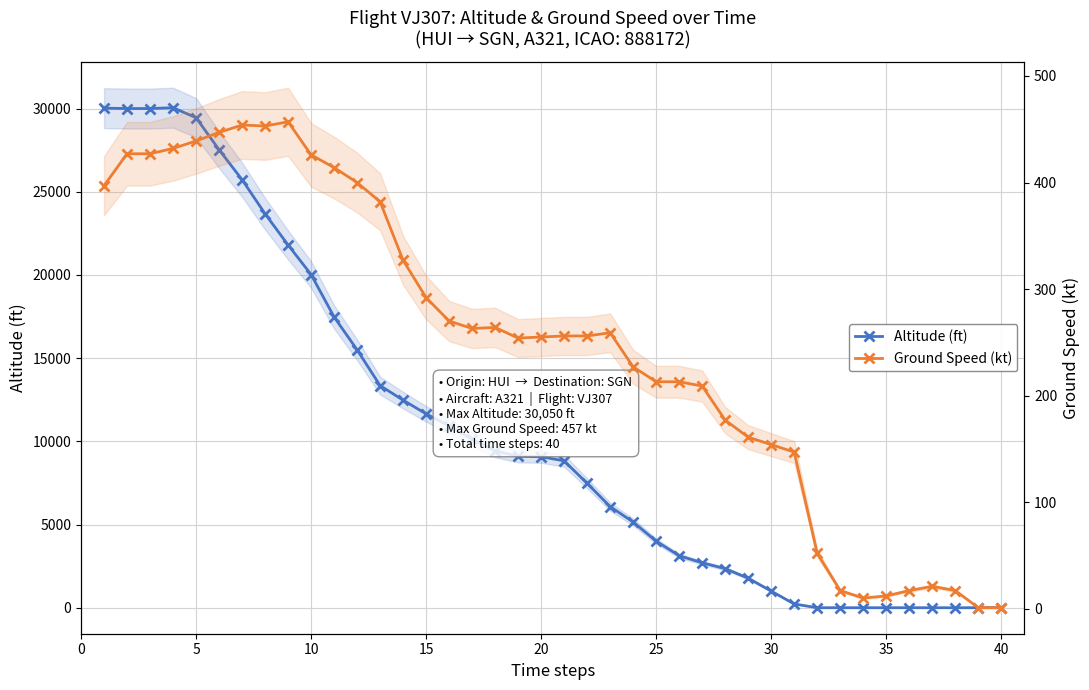

Is it true that Altitude (ft) equals 6004 at 20?

False